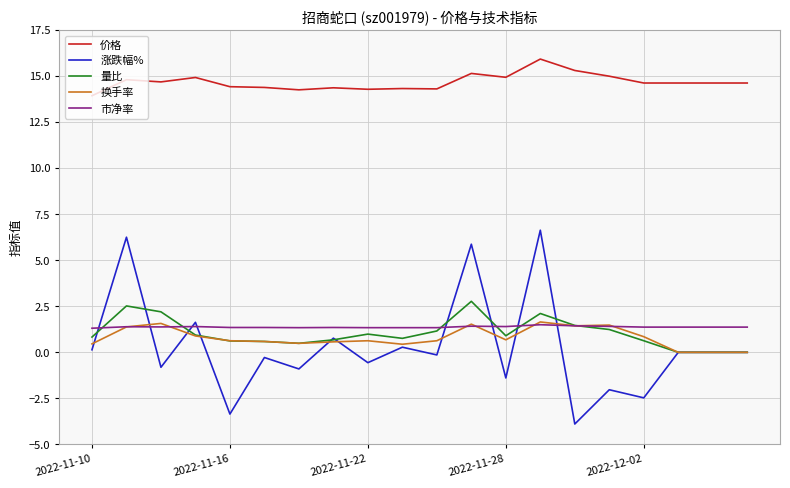

Which series has the widest spread of values?

涨跌幅%